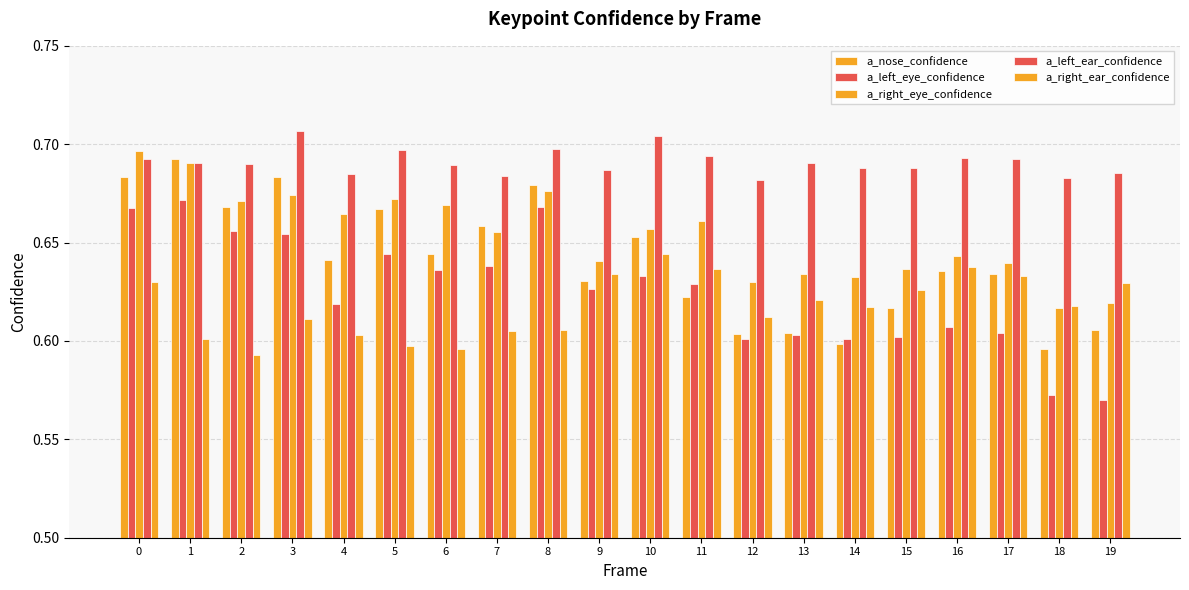

Reading left to right, what are all the values shown in this chart?

a_nose_confidence: 0.7	0.7	0.7	0.7	0.6	0.7	0.6	0.7	0.7	0.6	0.7	0.6	0.6	0.6	0.6	0.6	0.6	0.6	0.6	0.6
a_left_eye_confidence: 0.7	0.7	0.7	0.7	0.6	0.6	0.6	0.6	0.7	0.6	0.6	0.6	0.6	0.6	0.6	0.6	0.6	0.6	0.6	0.6
a_right_eye_confidence: 0.7	0.7	0.7	0.7	0.7	0.7	0.7	0.7	0.7	0.6	0.7	0.7	0.6	0.6	0.6	0.6	0.6	0.6	0.6	0.6
a_left_ear_confidence: 0.7	0.7	0.7	0.7	0.7	0.7	0.7	0.7	0.7	0.7	0.7	0.7	0.7	0.7	0.7	0.7	0.7	0.7	0.7	0.7
a_right_ear_confidence: 0.6	0.6	0.6	0.6	0.6	0.6	0.6	0.6	0.6	0.6	0.6	0.6	0.6	0.6	0.6	0.6	0.6	0.6	0.6	0.6